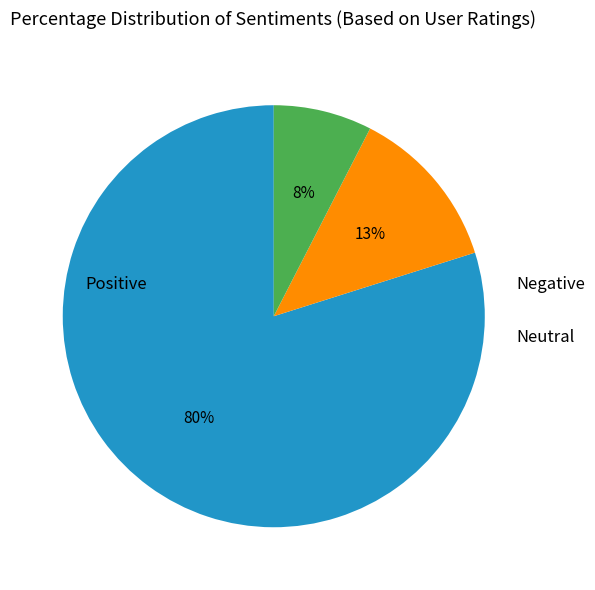

Count the number of slices in the pie.

3